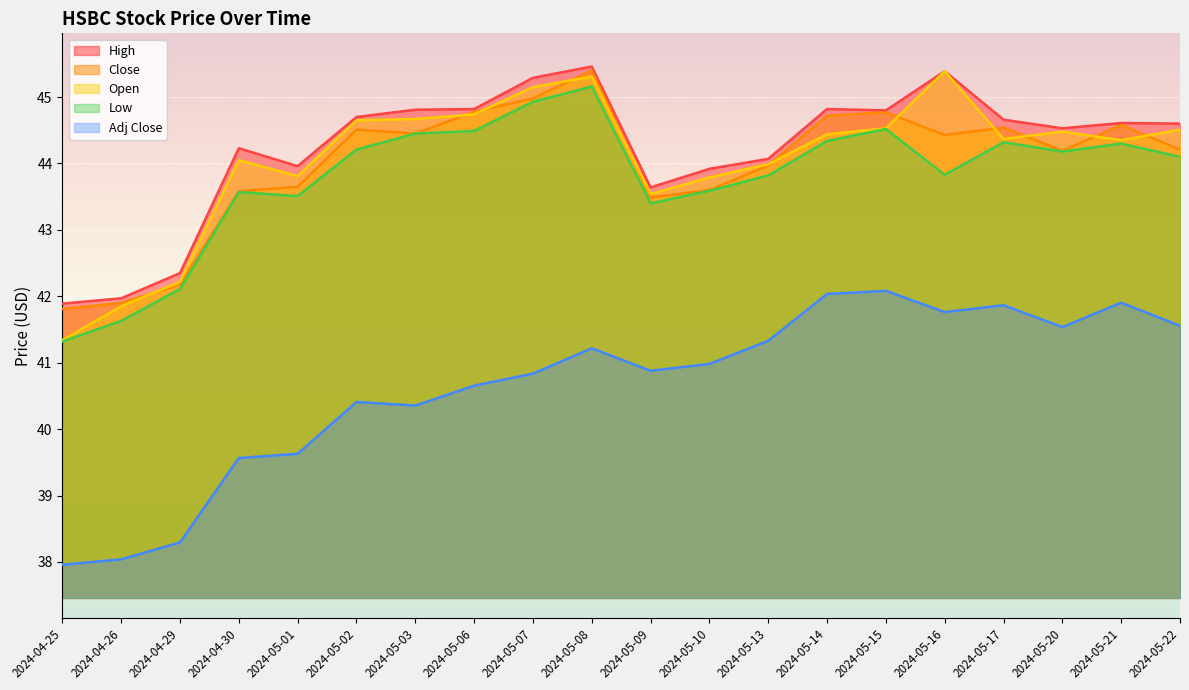

How many data points in Close are above 44?

12